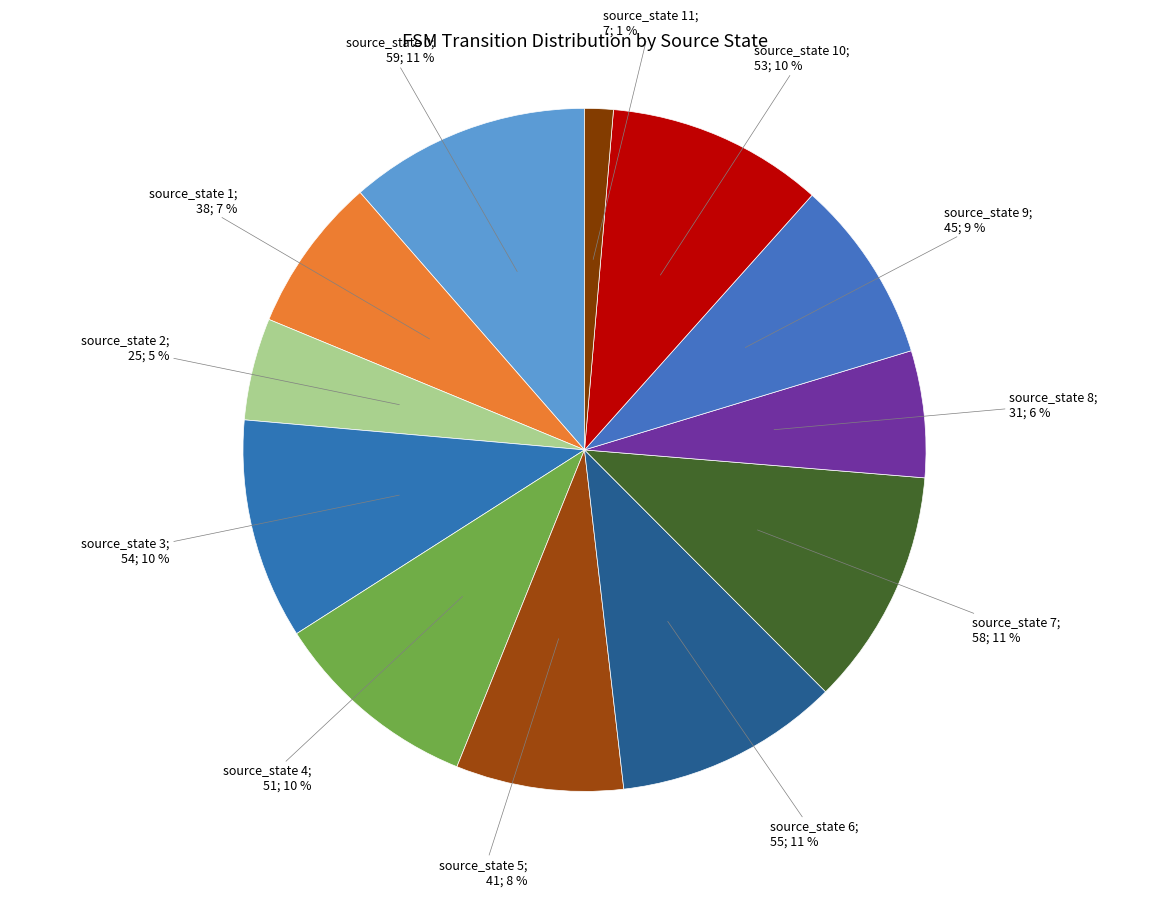

Which slice is the smallest?

source_state 11